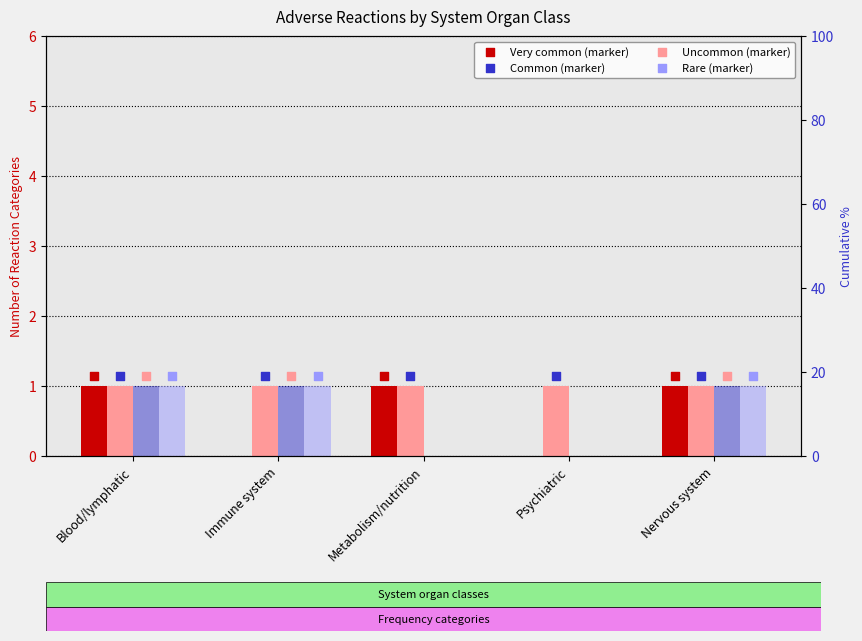

Which series has the widest spread of Y values?

Very common